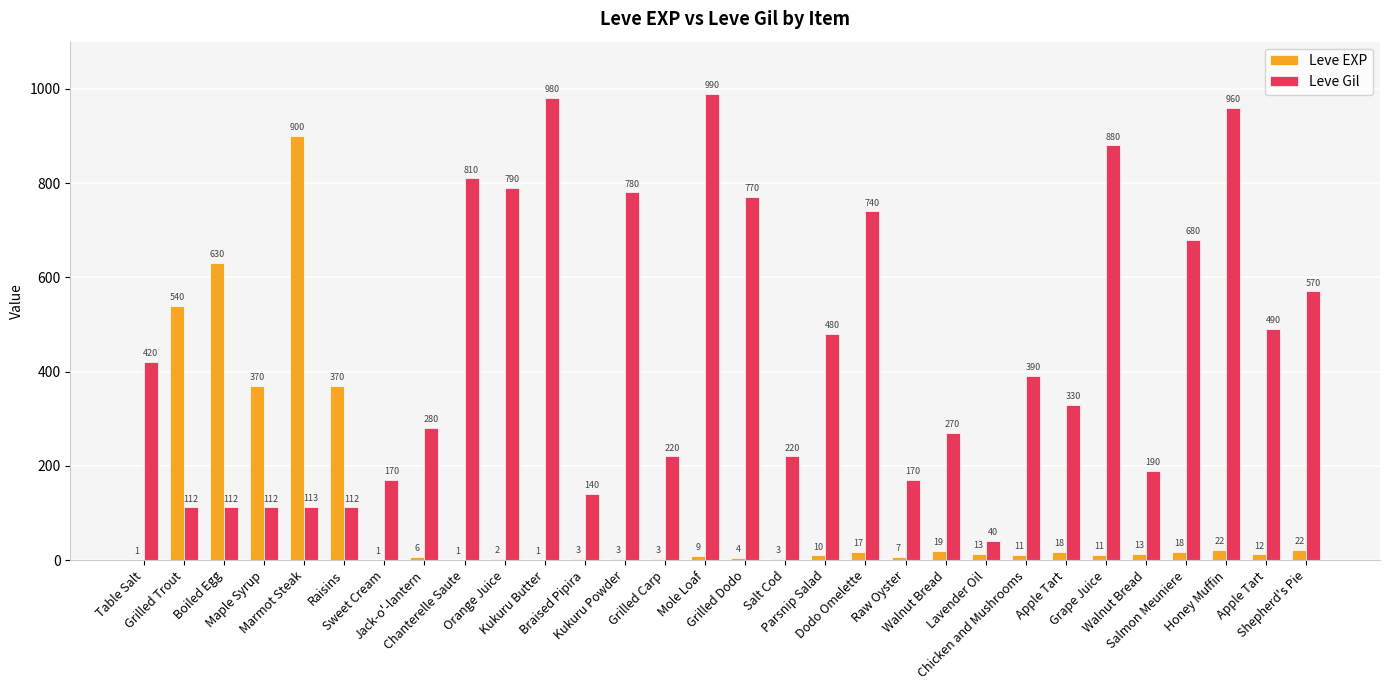

Rank the categories by Leve Gil value from lowest to highest.

Lavender Oil, Grilled Trout, Boiled Egg, Maple Syrup, Raisins, Marmot Steak, Braised Pipira, Sweet Cream, Raw Oyster, Walnut Bread, Grilled Carp, Salt Cod, Walnut Bread, Jack-o'-lantern, Apple Tart, Chicken and Mushrooms, Table Salt, Parsnip Salad, Apple Tart, Shepherd's Pie, Salmon Meuniere, Dodo Omelette, Grilled Dodo, Kukuru Powder, Orange Juice, Chanterelle Saute, Grape Juice, Honey Muffin, Kukuru Butter, Mole Loaf